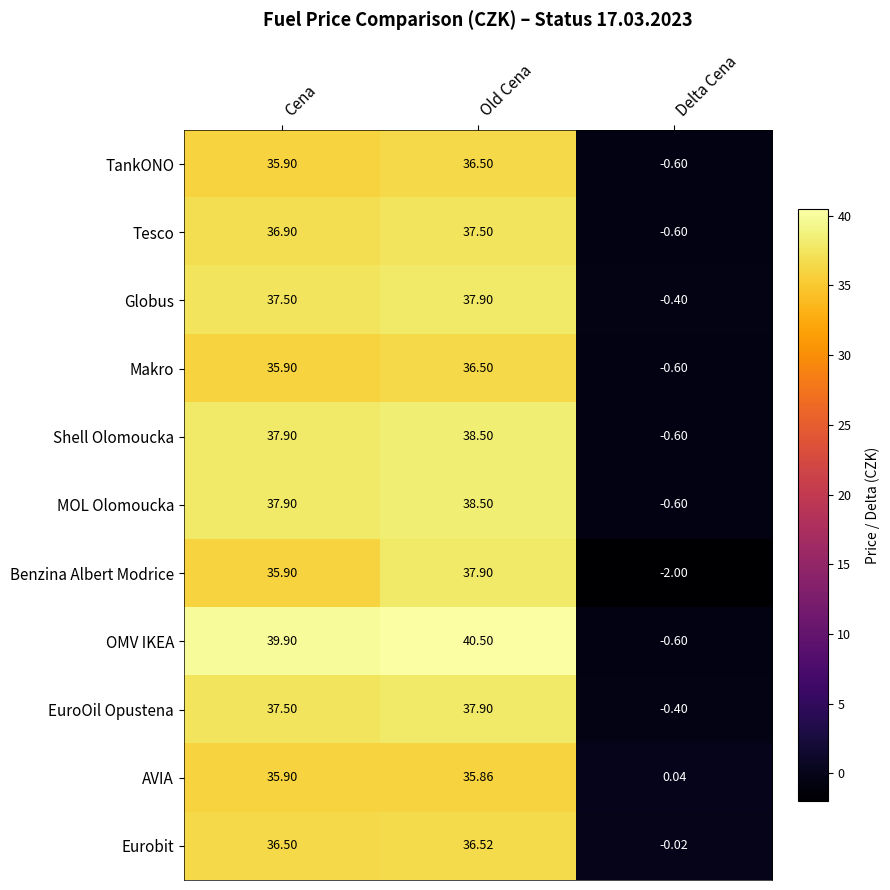

How many data points does each series have?

3